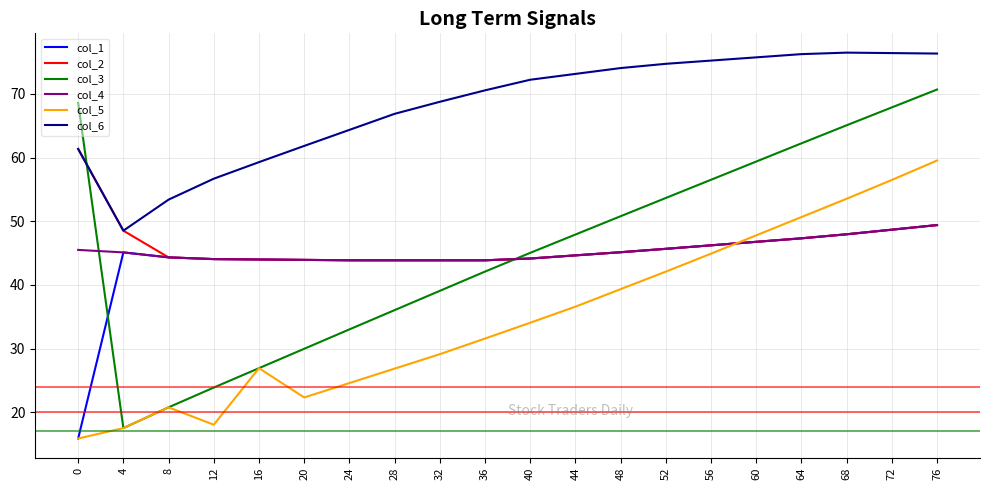

Count the number of categories in the chart.

20